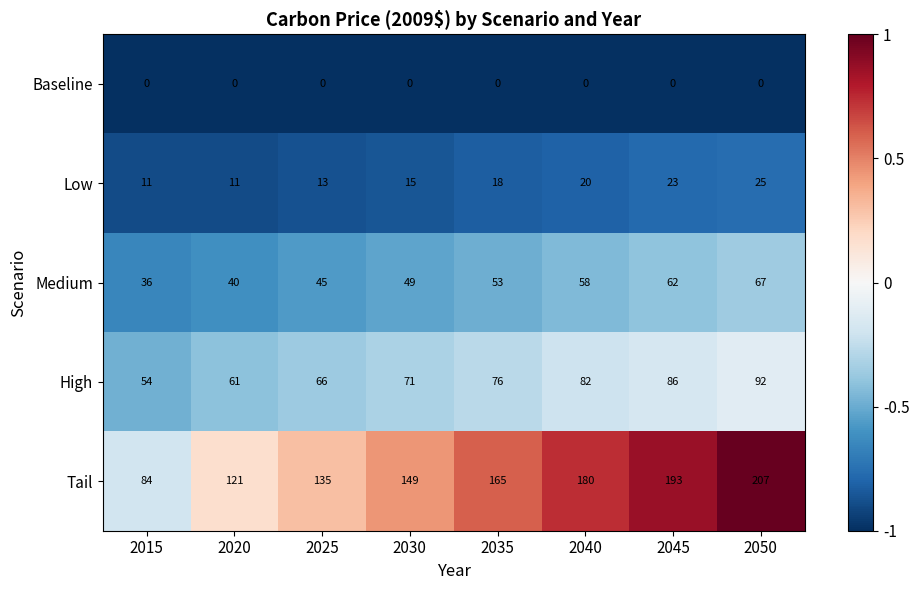

True or false: Tail has a value of 135 at 2025.

True